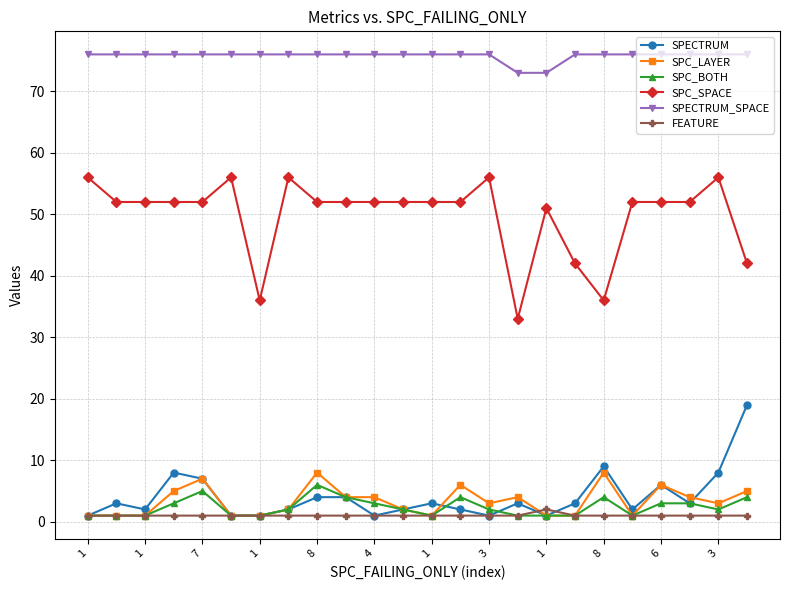

Reading right to left, list all the values displayed in this chart.

SPECTRUM: 19	8	3	6	2	9	3	1	3	1	2	3	2	1	4	4	2	1	1	7	8	2	3	1
SPC_LAYER: 5	3	4	6	1	8	1	1	4	3	6	1	2	4	4	8	2	1	1	7	5	1	1	1
SPC_BOTH: 4	2	3	3	1	4	1	1	1	2	4	1	2	3	4	6	2	1	1	5	3	1	1	1
SPC_SPACE: 42	56	52	52	52	36	42	51	33	56	52	52	52	52	52	52	56	36	56	52	52	52	52	56
SPECTRUM_SPACE: 76	76	76	76	76	76	76	73	73	76	76	76	76	76	76	76	76	76	76	76	76	76	76	76
FEATURE: 1	1	1	1	1	1	1	2	1	1	1	1	1	1	1	1	1	1	1	1	1	1	1	1